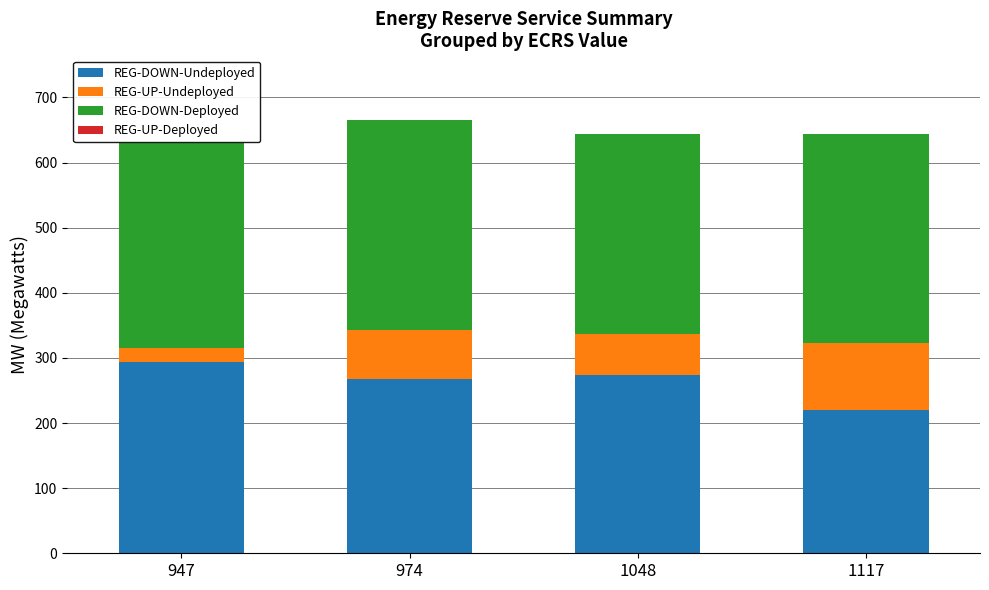

How many categories are shown in the chart?

4